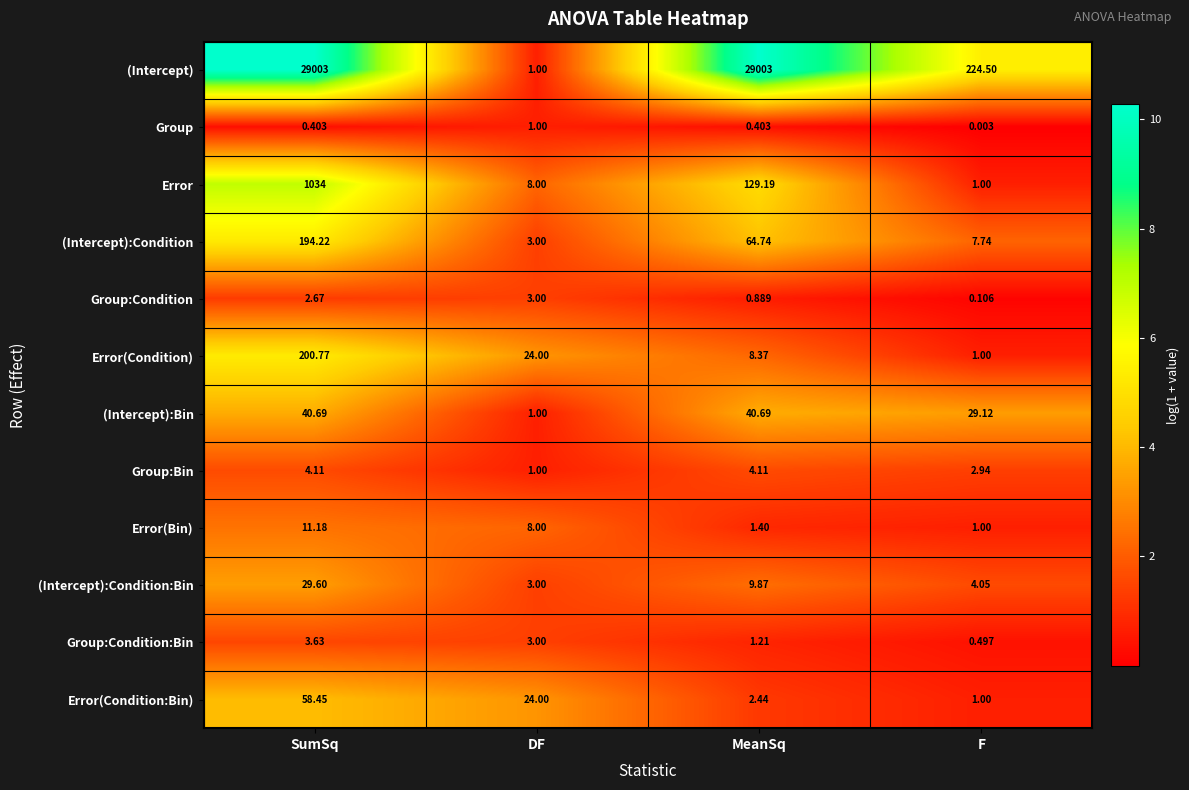

Which series has the widest spread of values?

(Intercept)